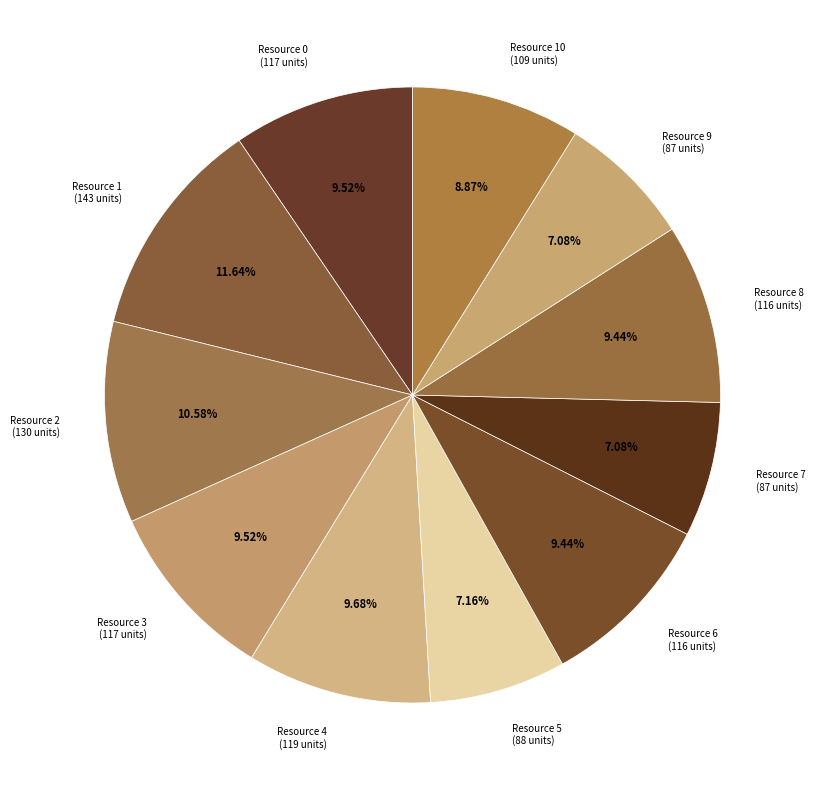

What percentage do Resource 3 and Resource 1 together represent?

21.2%